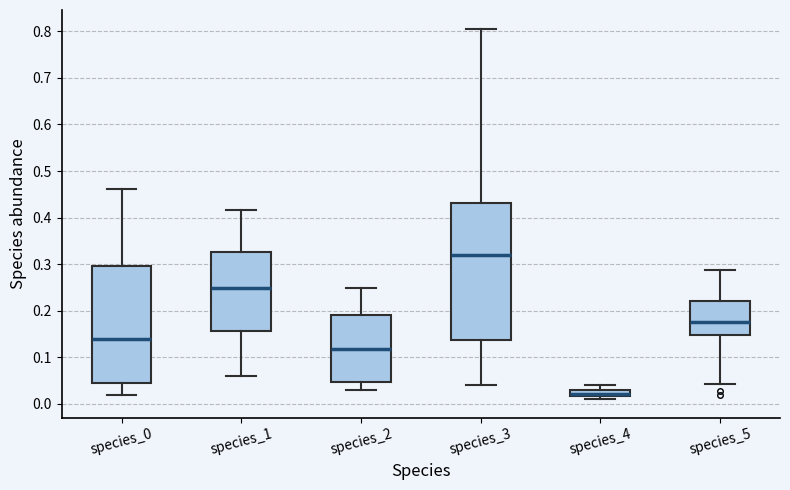

Which box is the tallest, from its lower edge to its upper edge?

species_3